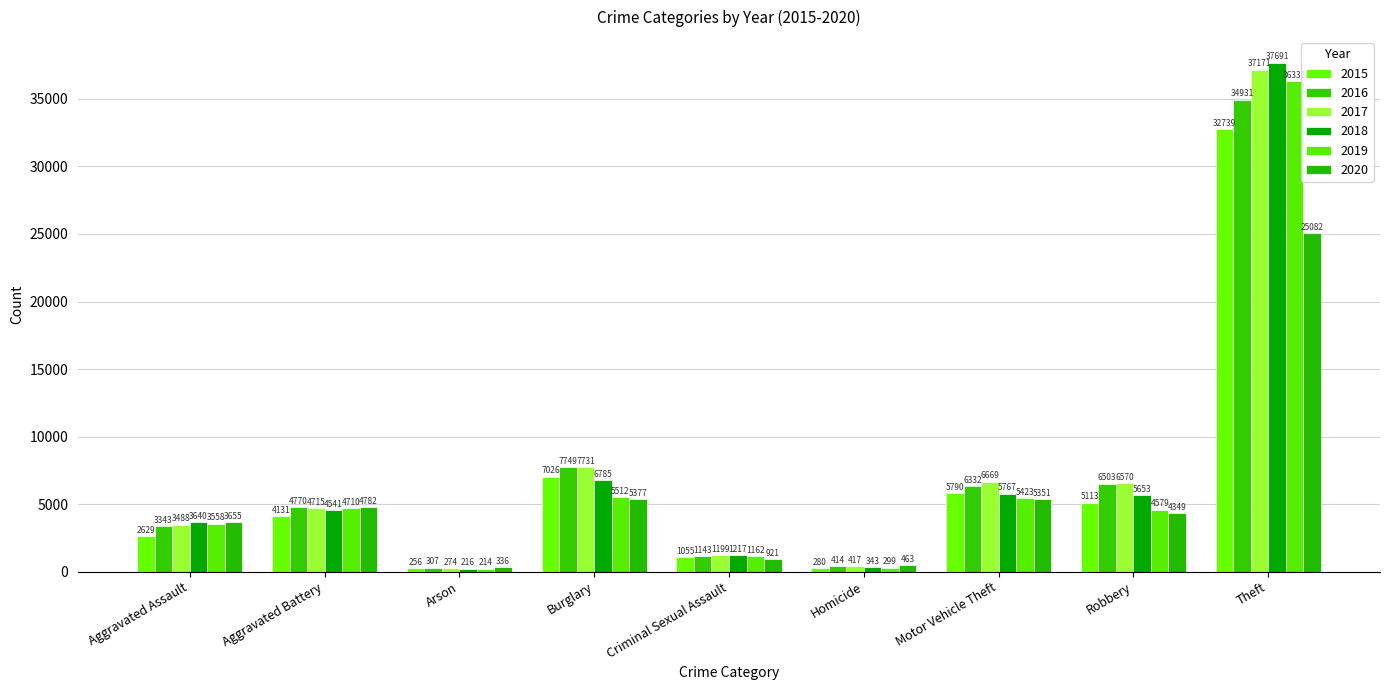

What is the sum of all 2019 values?

61788